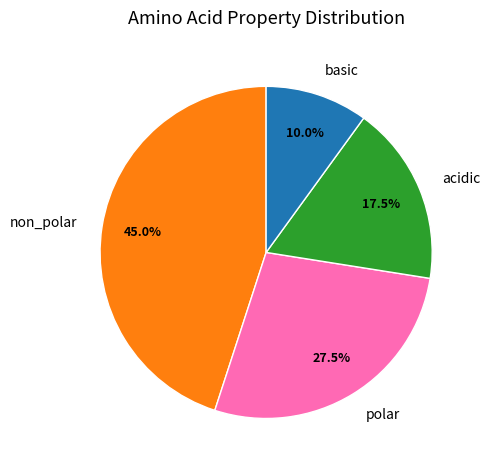

Count the number of slices in the pie.

4